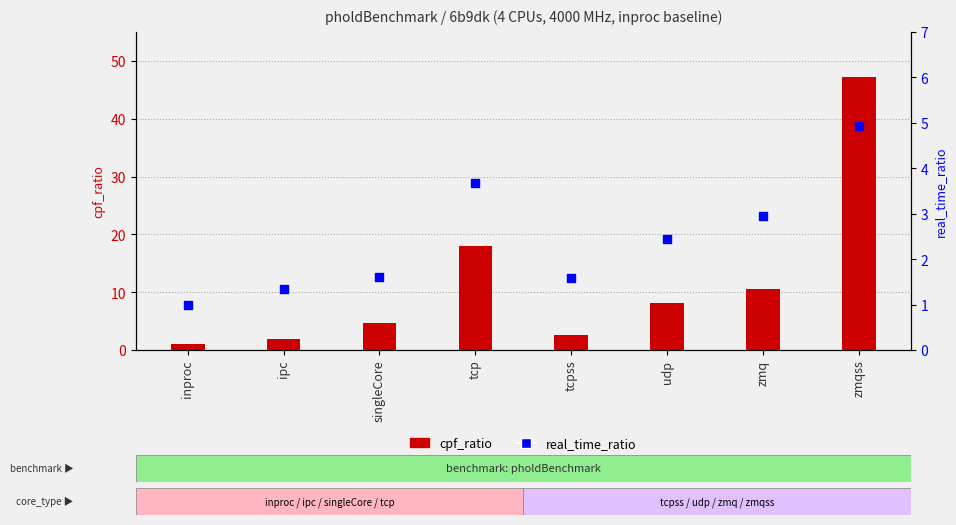

Which series contains the highest Y value?

cpf_ratio